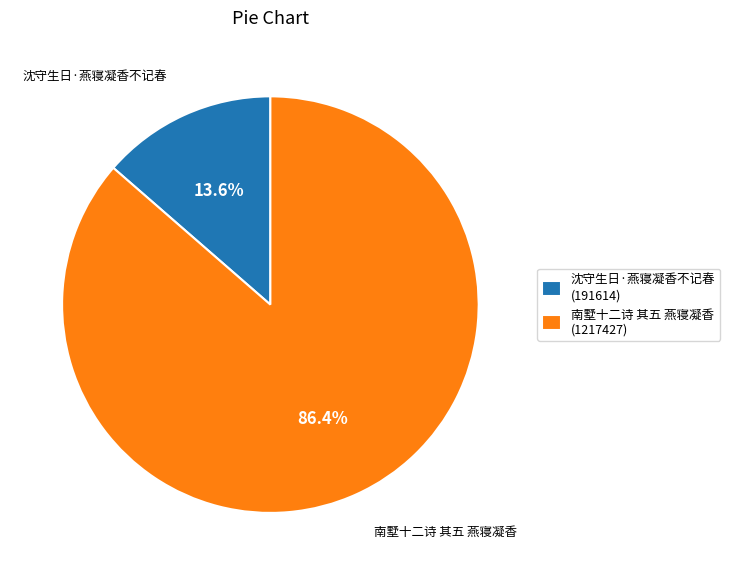

To the nearest percent, what is the average slice percentage?

50%